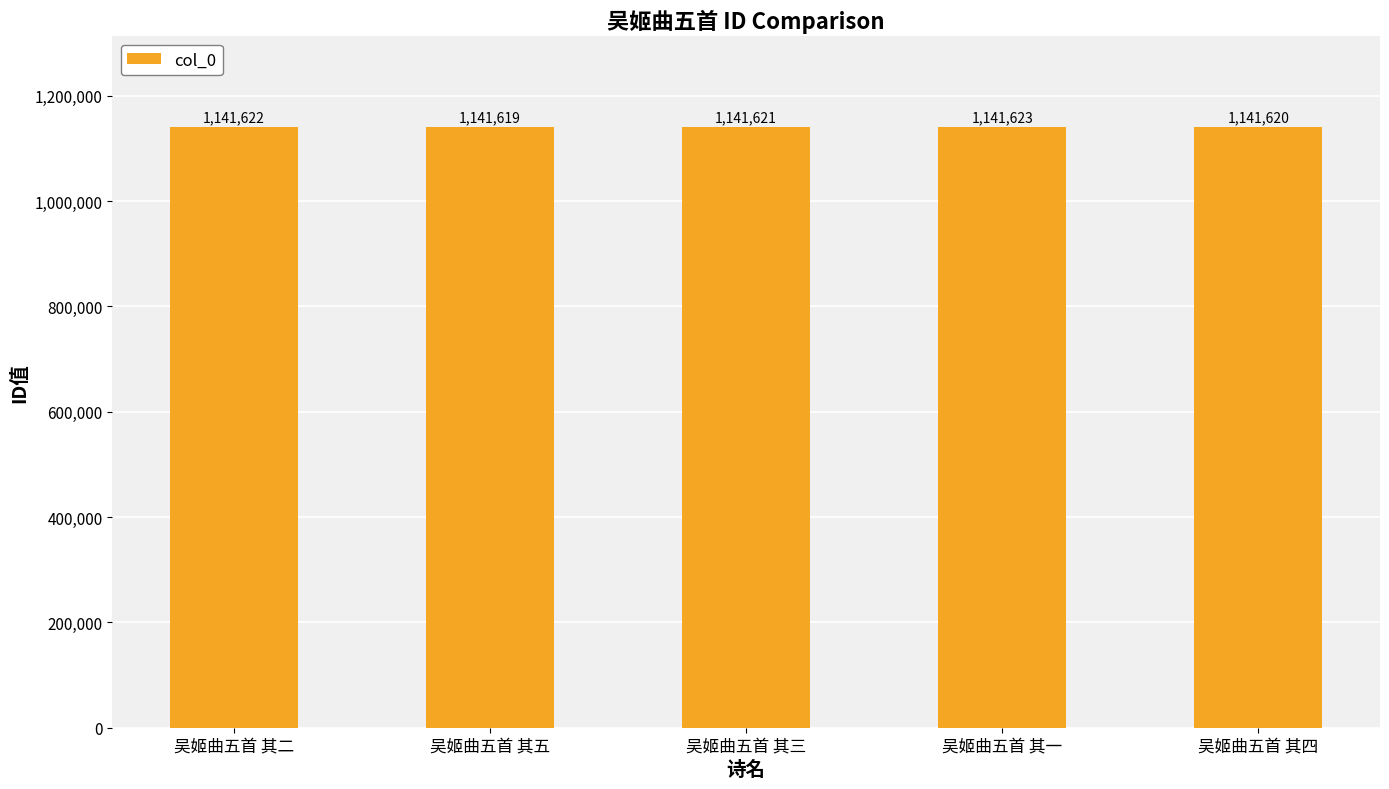

At which category does the chart reach its peak across all series?

吴姬曲五首 其一